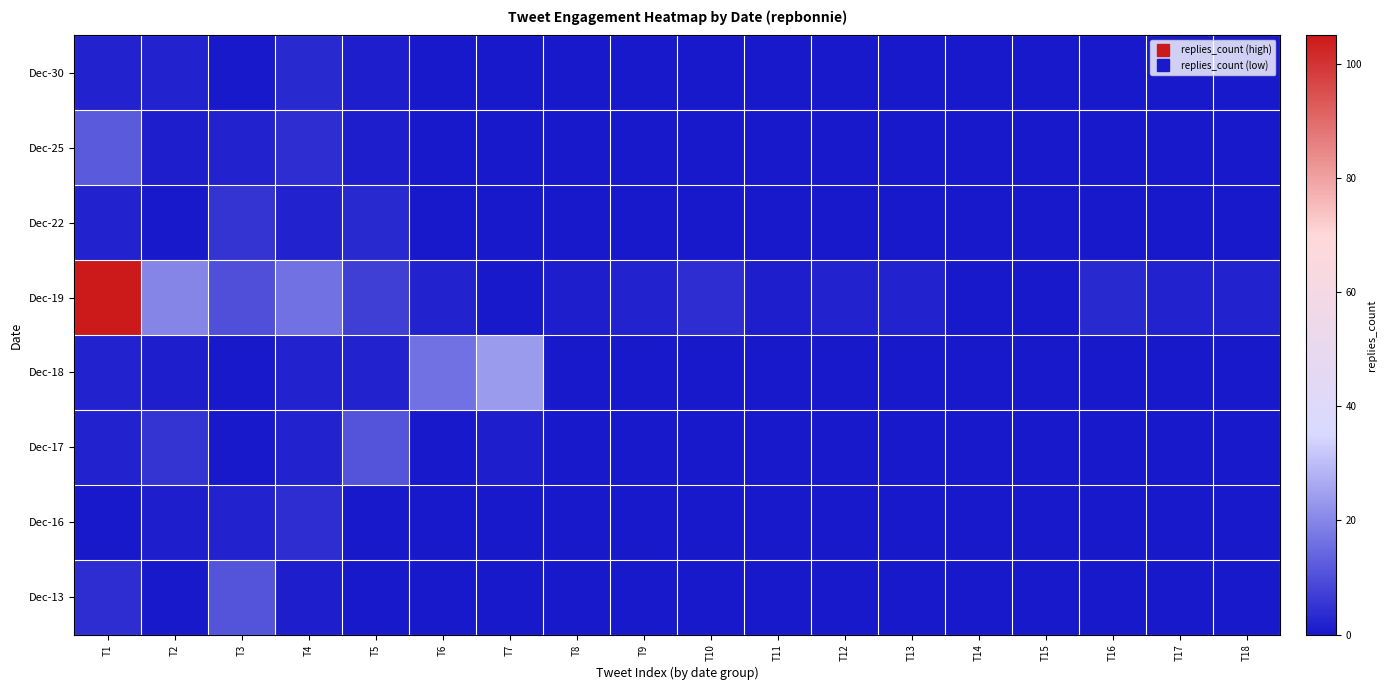

Rank the series at T3 from highest to lowest value.

Dec-13, Dec-19, Dec-22, Dec-25, Dec-16, Dec-30, Dec-18, Dec-17